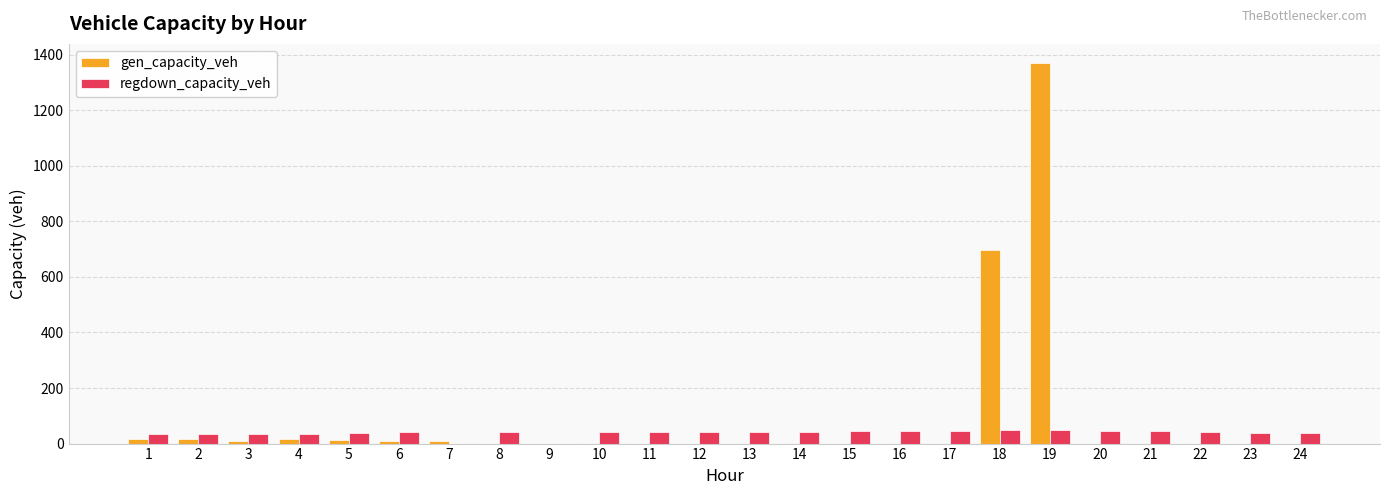

What is the sum of all regdown_capacity_veh values?

911.7